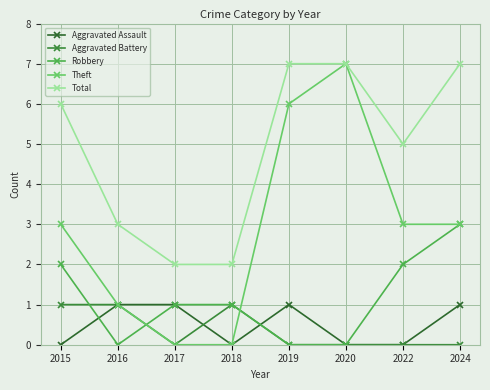

Which series changed the most between 2017 and 2022?

Theft